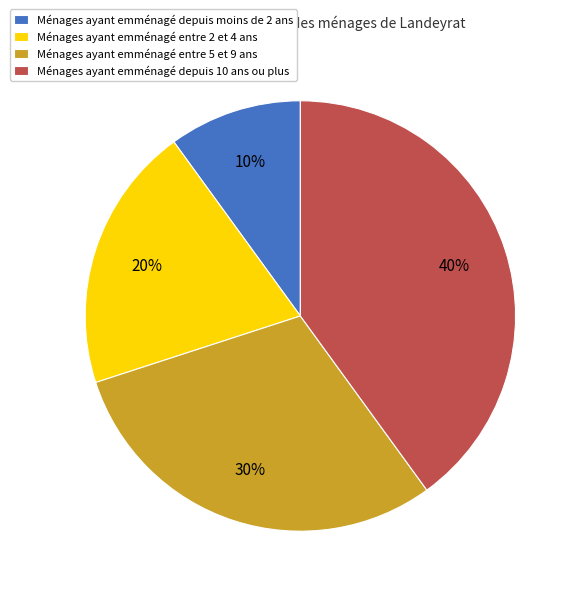

Is the sum of Ménages ayant emménagé depuis moins de 2 ans and Ménages ayant emménagé entre 2 et 4 ans greater than half?

No